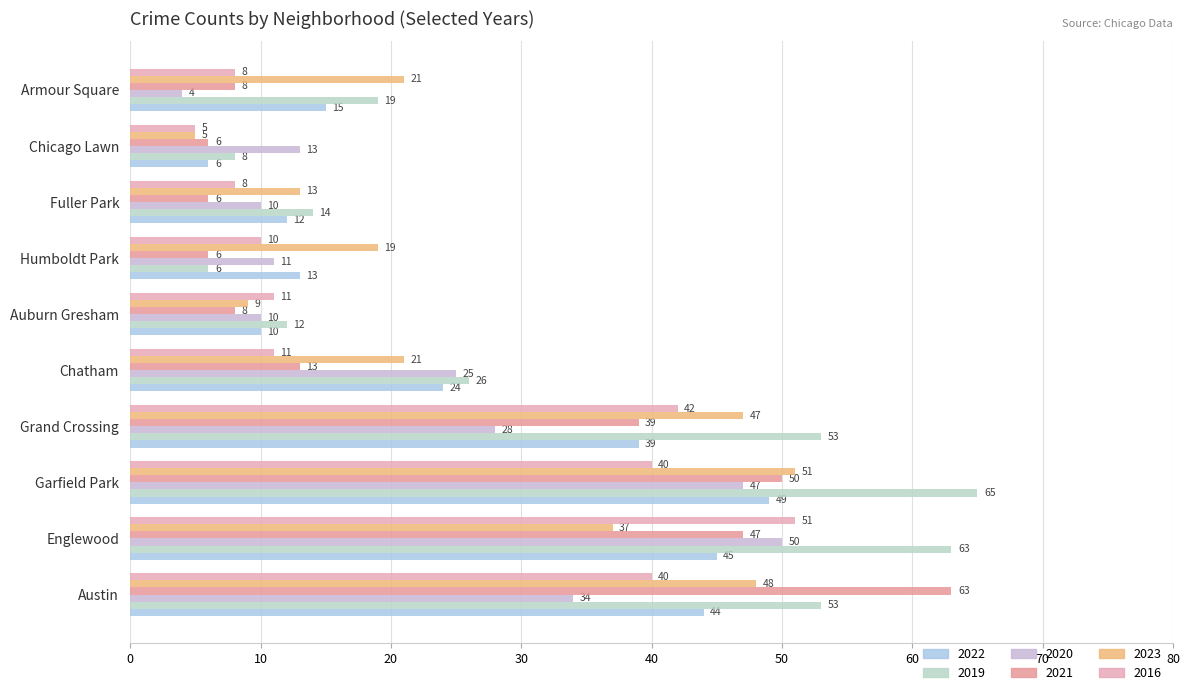

At which label is 2019 closest to 35?

Chatham